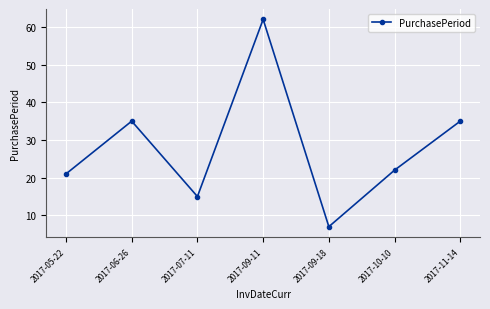

Reading left to right, transcribe all the data shown in this chart.

21	35	15	62	7	22	35